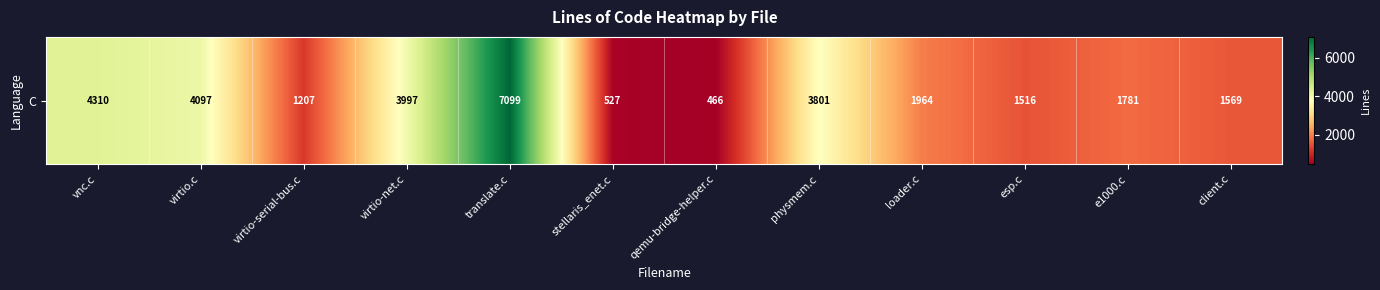

The value at qemu-bridge-helper.c is 466. True or false?

True